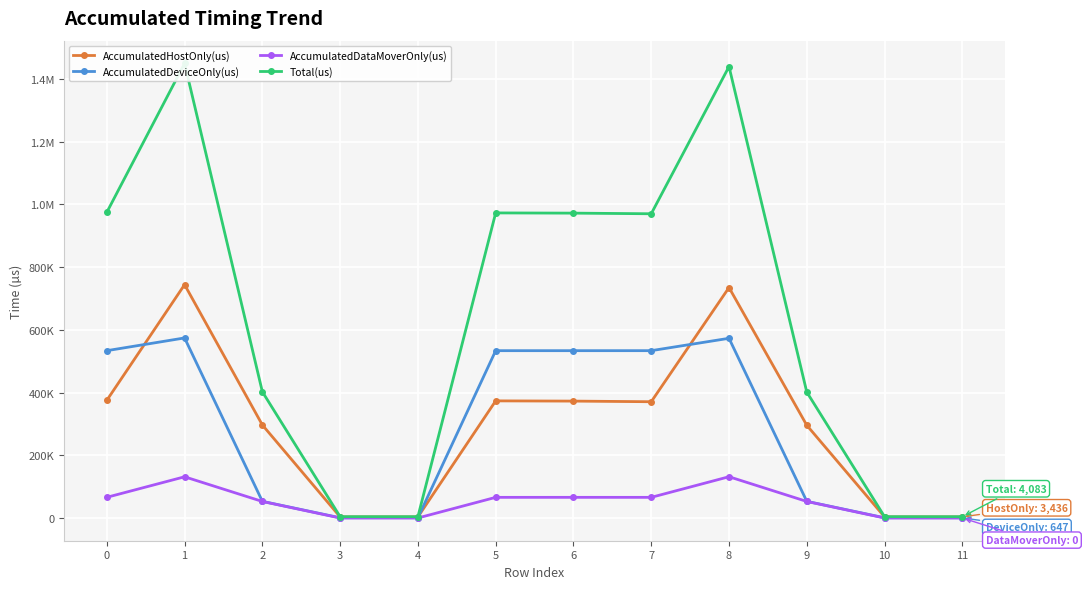

What is the value of the Total(us) point at the 6th from the left?

972672.0